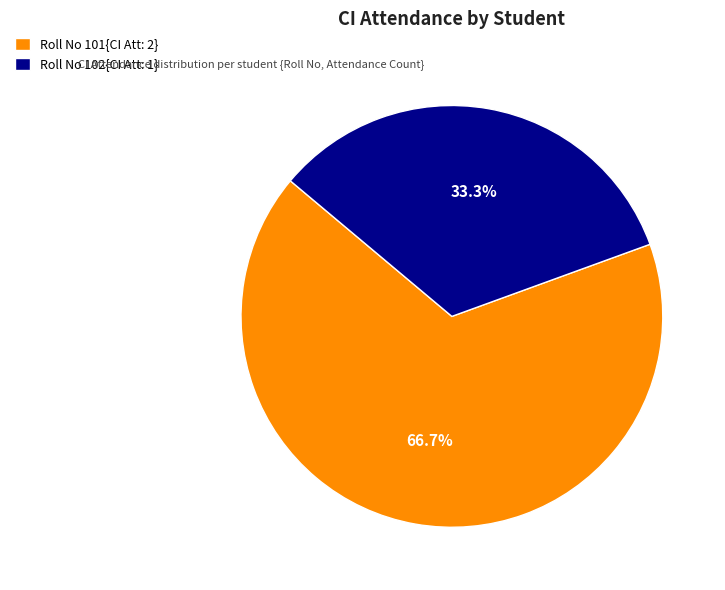

What percentage is NOT represented by Roll No 101{CI Att: 2}?

33.3%